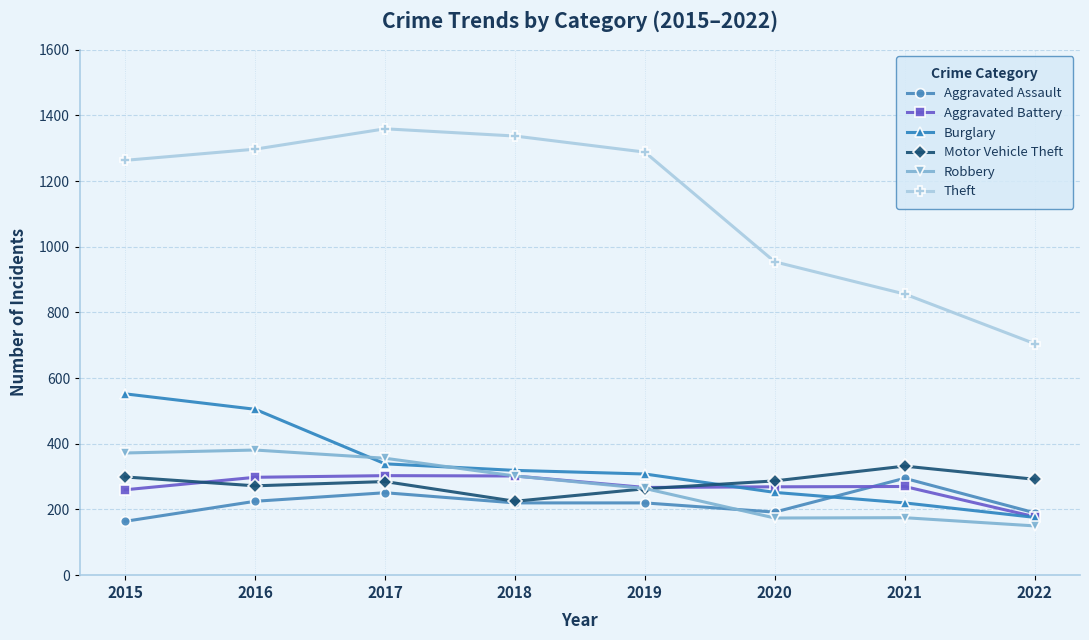

True or false: Robbery has more than 2 points higher than both neighbors.

False